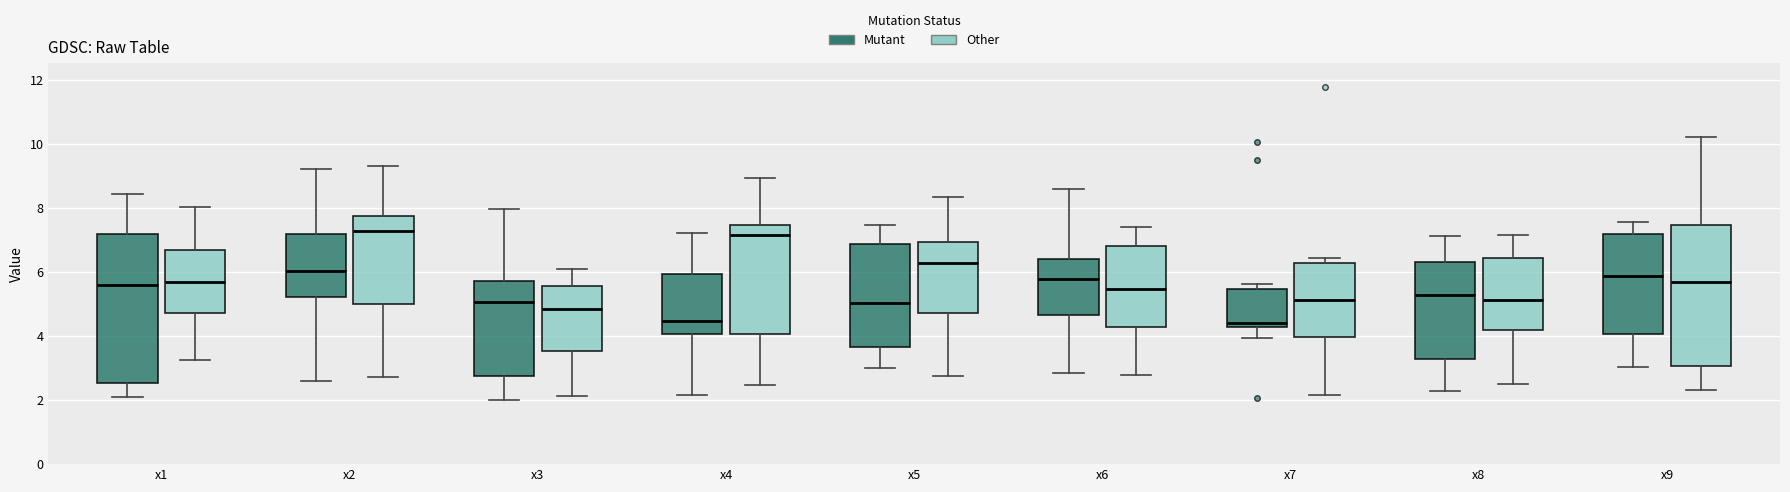

Reading left to right, transcribe this box plot: for each box, give where its median line is, the range the box spans, and where its two whiskers end, as read against the y-axis. The values are not printed on the chart, so give them approximately, as read against the axis.

x1 (Mutant): median 5.6, box 2.6 to 7.2, whiskers 2.0 to 8.4
x1 (Other): median 5.6, box 4.8 to 6.6, whiskers 3.2 to 8.0
x2 (Mutant): median 6.0, box 5.2 to 7.2, whiskers 2.6 to 9.2
x2 (Other): median 7.2, box 5.0 to 7.8, whiskers 2.8 to 9.2
x3 (Mutant): median 5.0, box 2.8 to 5.8, whiskers 2.0 to 8.0
x3 (Other): median 4.8, box 3.6 to 5.6, whiskers 2.2 to 6.0
x4 (Mutant): median 4.4, box 4.0 to 6.0, whiskers 2.2 to 7.2
x4 (Other): median 7.2, box 4.0 to 7.4, whiskers 2.4 to 9.0
x5 (Mutant): median 5.0, box 3.6 to 6.8, whiskers 3.0 to 7.4
x5 (Other): median 6.2, box 4.8 to 7.0, whiskers 2.8 to 8.4
x6 (Mutant): median 5.8, box 4.6 to 6.4, whiskers 2.8 to 8.6
x6 (Other): median 5.4, box 4.2 to 6.8, whiskers 2.8 to 7.4
x7 (Mutant): median 4.4, box 4.2 to 5.4, whiskers 4.0 to 5.6
x7 (Other): median 5.2, box 4.0 to 6.2, whiskers 2.2 to 6.4
x8 (Mutant): median 5.2, box 3.2 to 6.2, whiskers 2.2 to 7.2
x8 (Other): median 5.2, box 4.2 to 6.4, whiskers 2.6 to 7.2
x9 (Mutant): median 5.8, box 4.0 to 7.2, whiskers 3.0 to 7.6
x9 (Other): median 5.6, box 3.0 to 7.4, whiskers 2.4 to 10.2